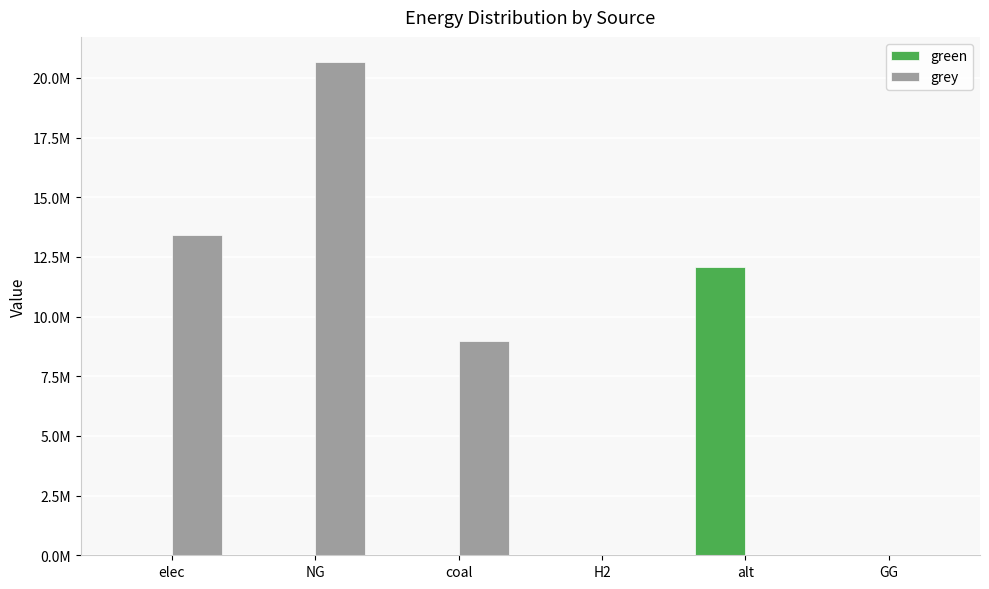

What are all the series names shown in the legend?

green, grey